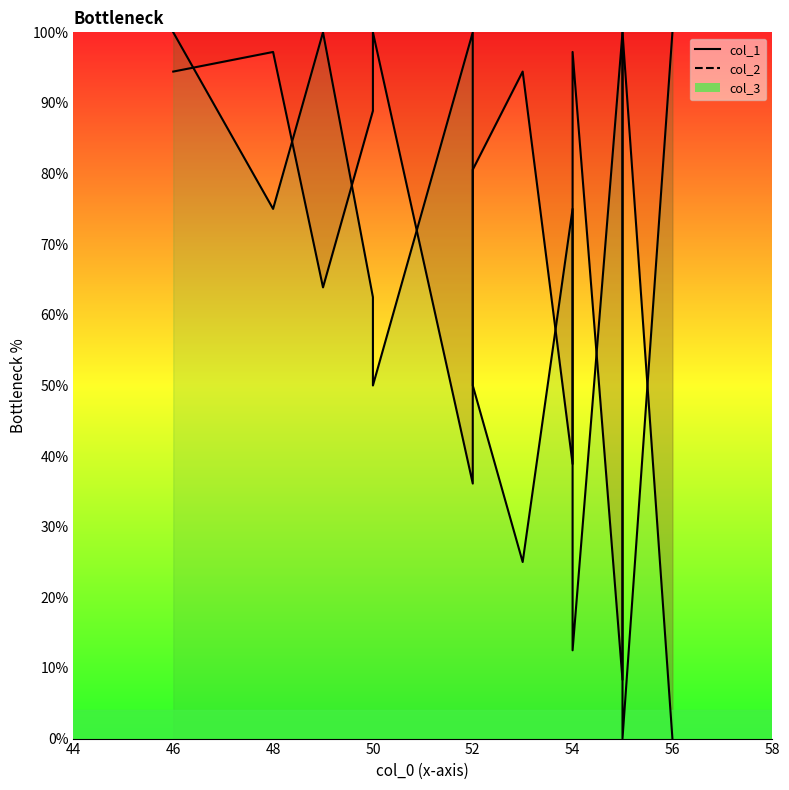

How many intersections are there between col_2 and col_1?

10